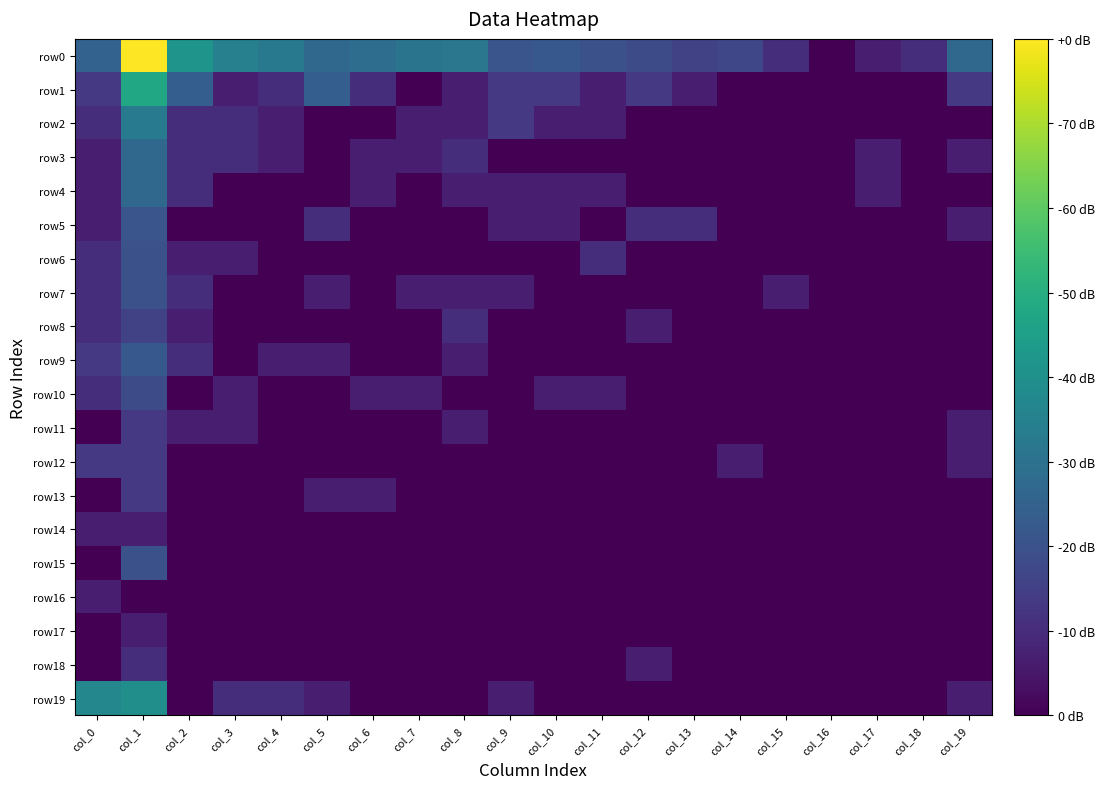

What is the spread (max minus min) of values at col_7?

3.2